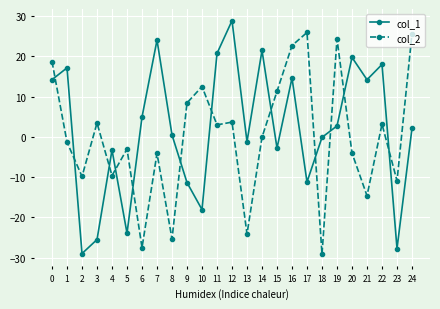

Which series has the largest total across all categories?

col_1